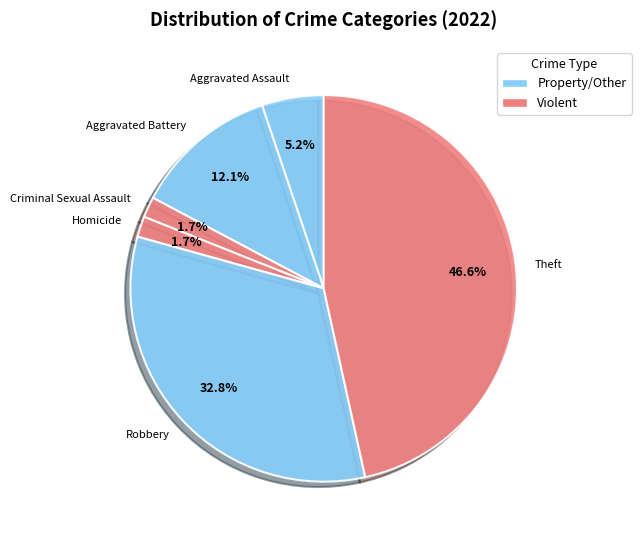

Between Aggravated Battery and Theft, which is larger?

Theft